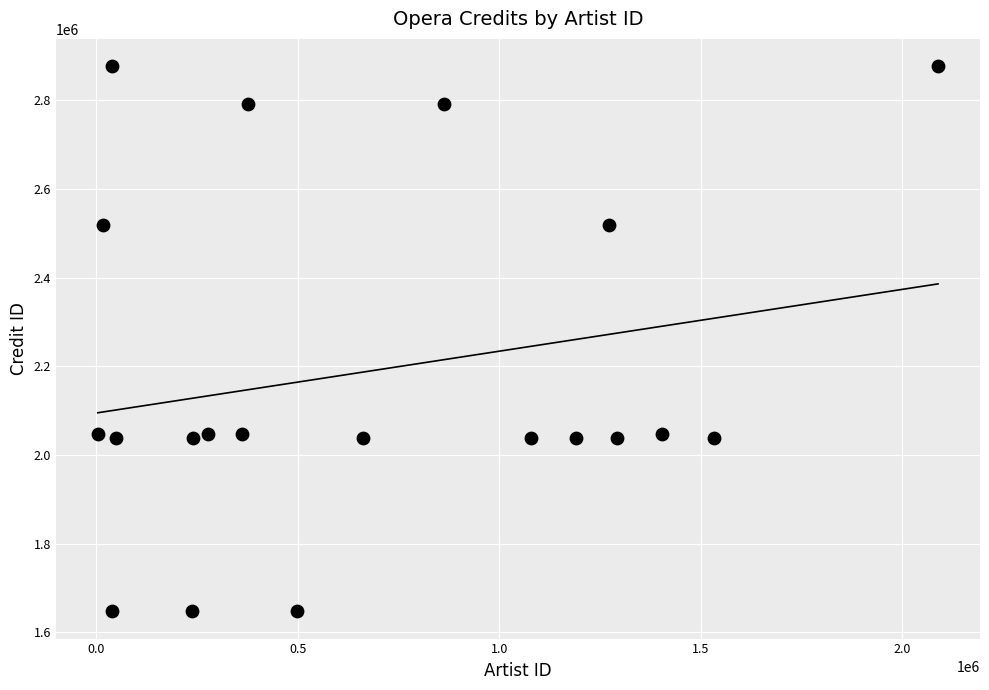

What is the range of X values (max minus min)?

2085725